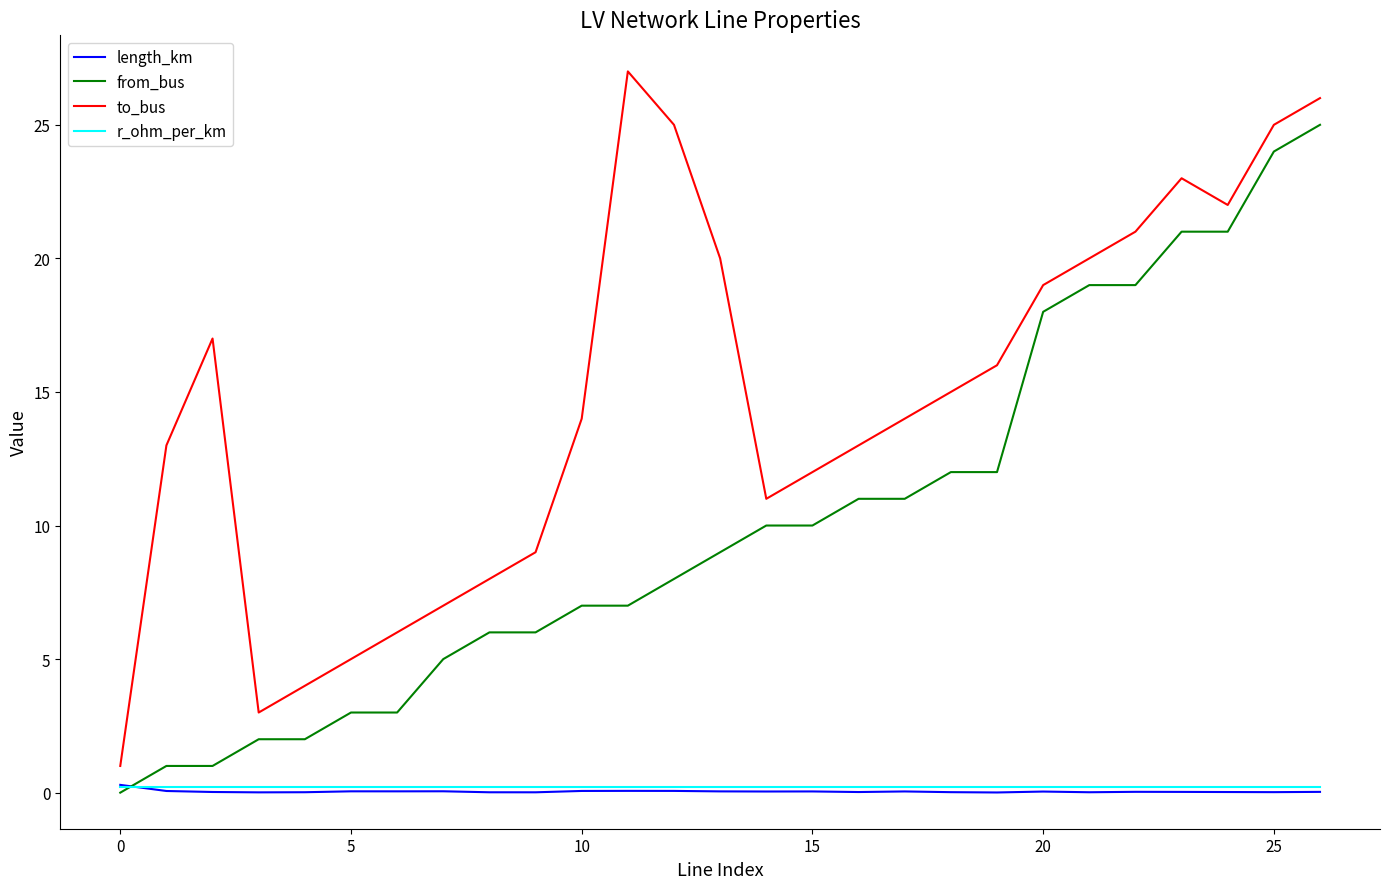

Which series has the largest total across all categories?

to_bus